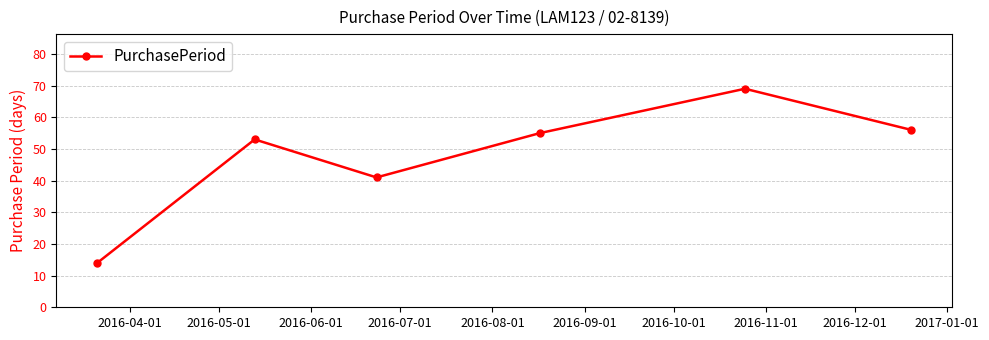

True or false: there are more than 1 points higher than both neighbors.

True